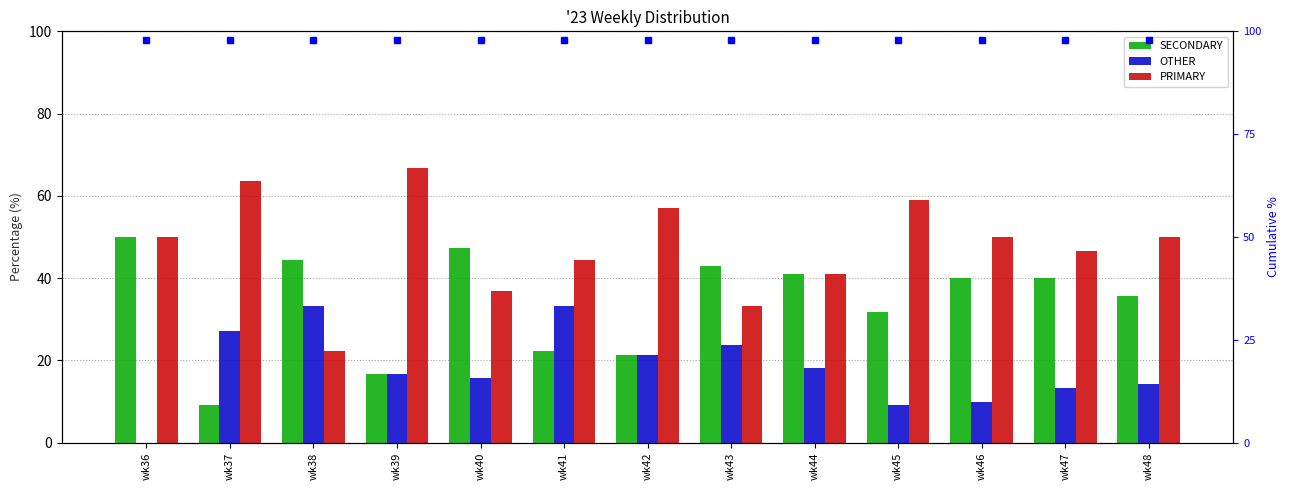

Reading left to right, list all the values displayed in this chart.

SECONDARY: wk36=50.0	wk37=9.1	wk38=44.4	wk39=16.7	wk40=47.4	wk41=22.2	wk42=21.4	wk43=42.9	wk44=40.9	wk45=31.8	wk46=40.0	wk47=40.0	wk48=35.7
OTHER: wk36=0.0	wk37=27.3	wk38=33.3	wk39=16.7	wk40=15.8	wk41=33.3	wk42=21.4	wk43=23.8	wk44=18.2	wk45=9.1	wk46=10.0	wk47=13.3	wk48=14.3
PRIMARY: wk36=50.0	wk37=63.6	wk38=22.2	wk39=66.7	wk40=36.8	wk41=44.4	wk42=57.1	wk43=33.3	wk44=40.9	wk45=59.1	wk46=50.0	wk47=46.7	wk48=50.0